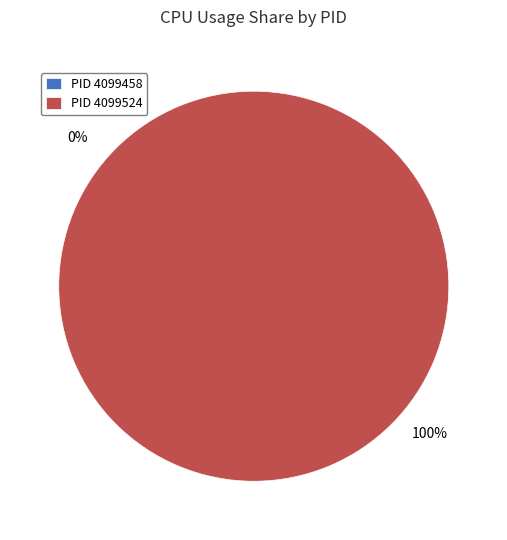

What percentage do 4099524 and 4099458 together represent?

100.0%